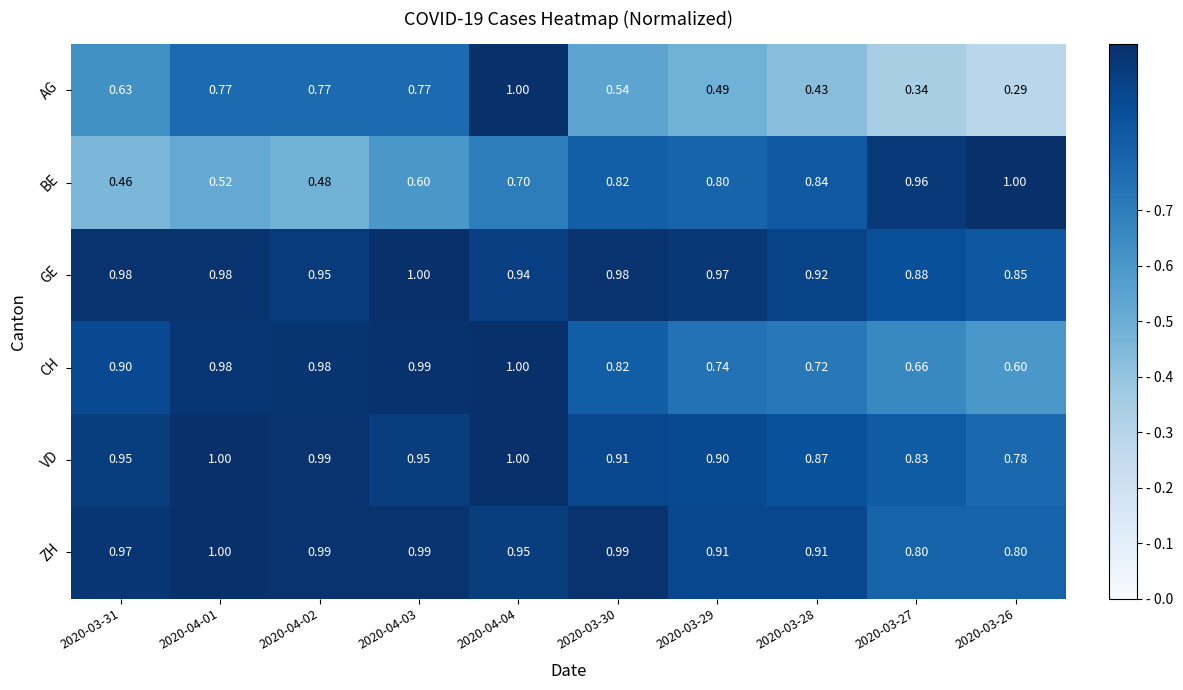

Rank the series at 2020-03-27 from lowest to highest value.

AG, CH, ZH, VD, GE, BE